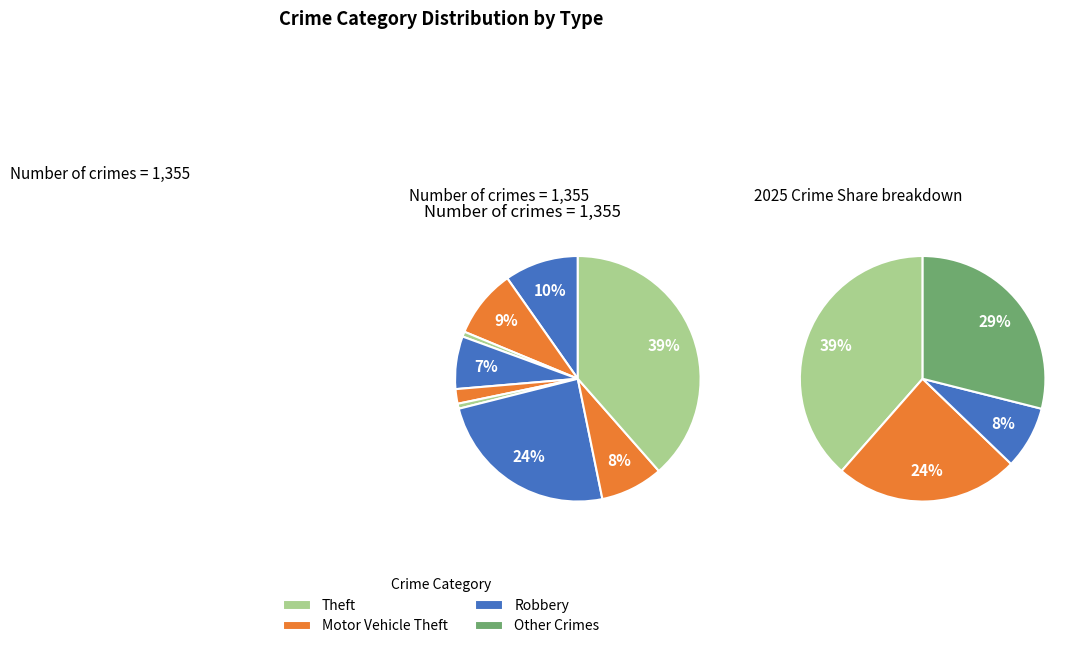

Is there any slice that represents more than half of the pie?

No